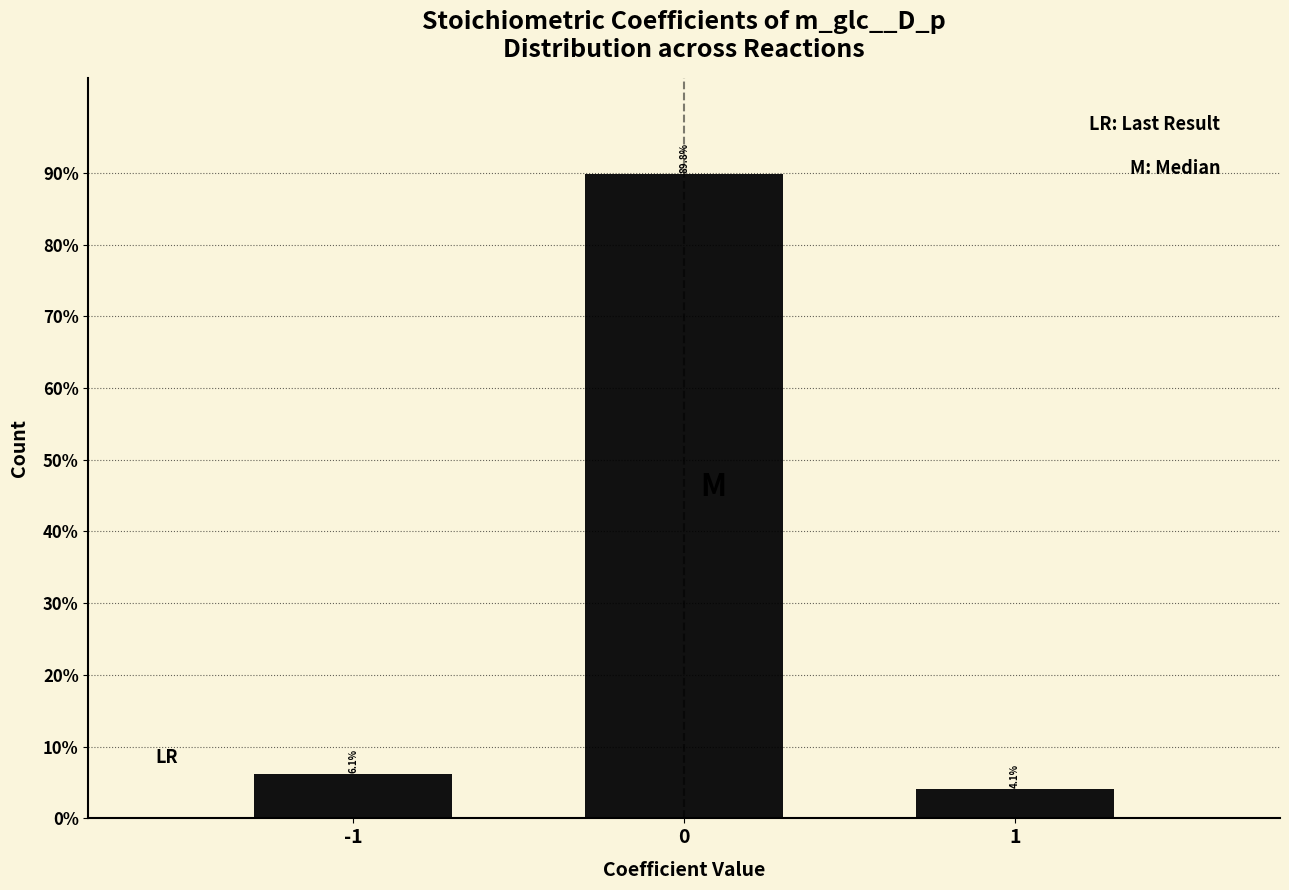

Reading right to left, list all the values displayed in this chart.

1=4.1	0=89.8	-1=6.1